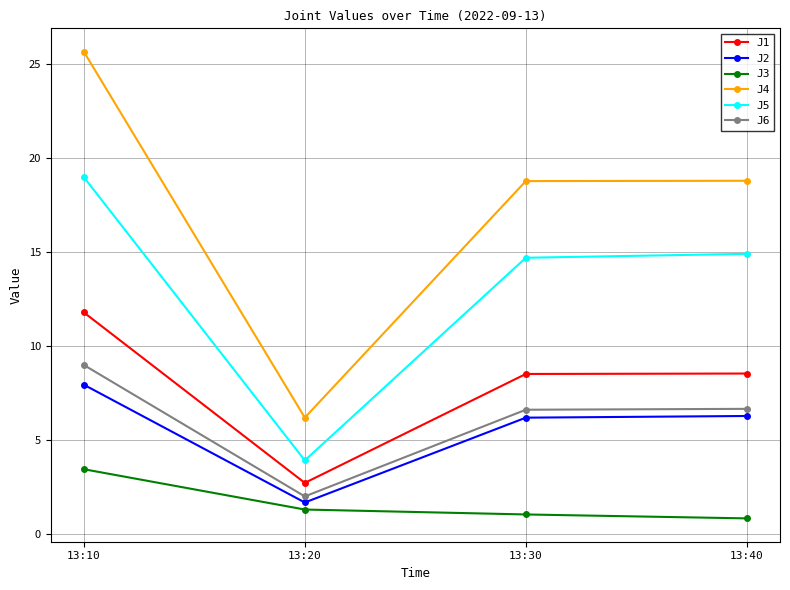

Rank the series by their maximum value, from lowest to highest.

J3, J2, J6, J1, J5, J4